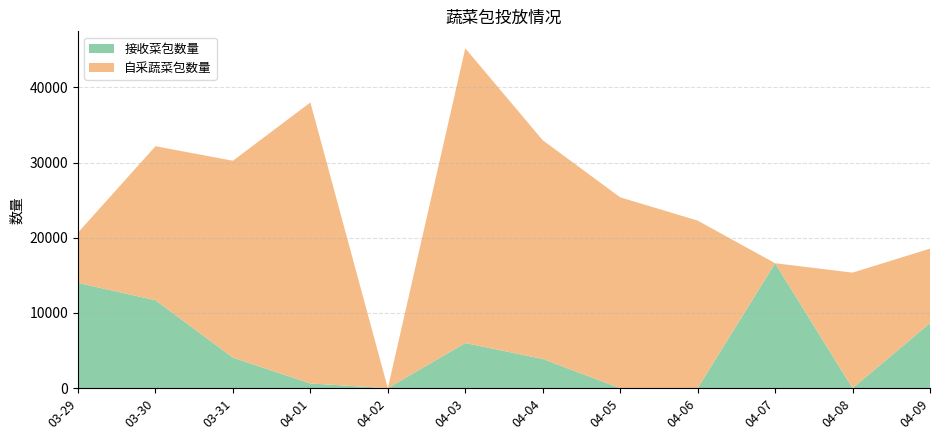

Reading right to left, what are all the values shown in this chart?

接收菜包数量: 04-09=8656	04-08=0	04-07=16619	04-06=0	04-05=0	04-04=3889	04-03=6004	04-02=0	04-01=630	03-31=4065	03-30=11698	03-29=14000
自采蔬菜包数量: 04-09=9900	04-08=15366	04-07=0	04-06=22285	04-05=25379	04-04=29081	04-03=39186	04-02=0	04-01=37365	03-31=26179	03-30=20477	03-29=6694